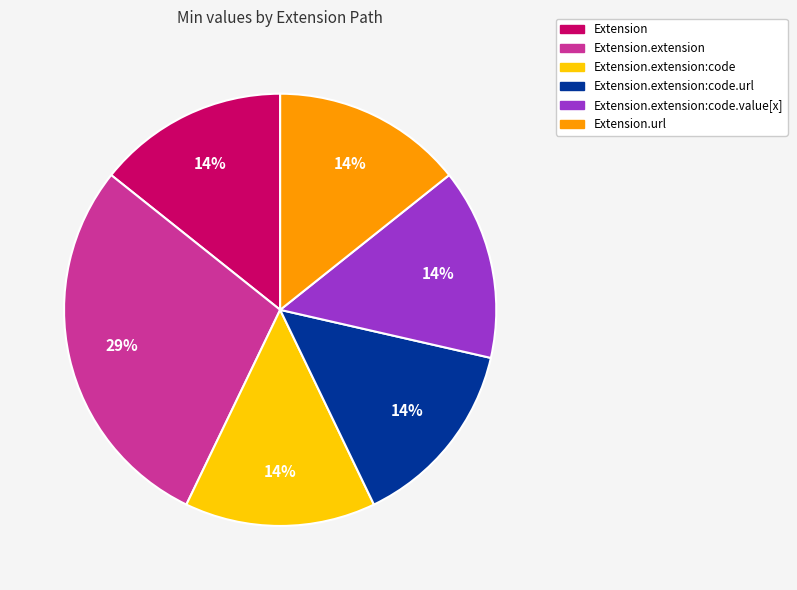

To the nearest percent, what is the average slice percentage?

17%